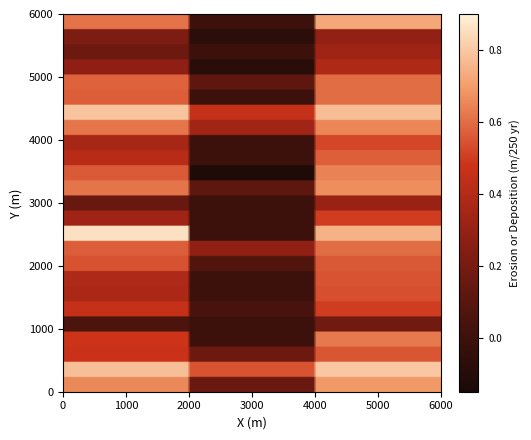

At how many categories does at least one series exceed 0?

3